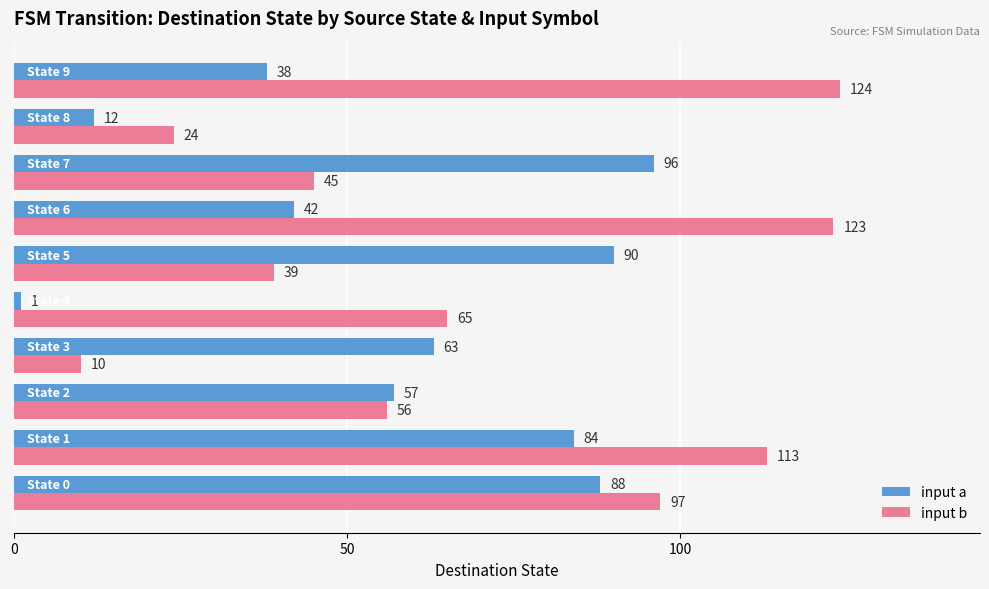

What is the difference between the second highest and minimum values in the input a series?

89